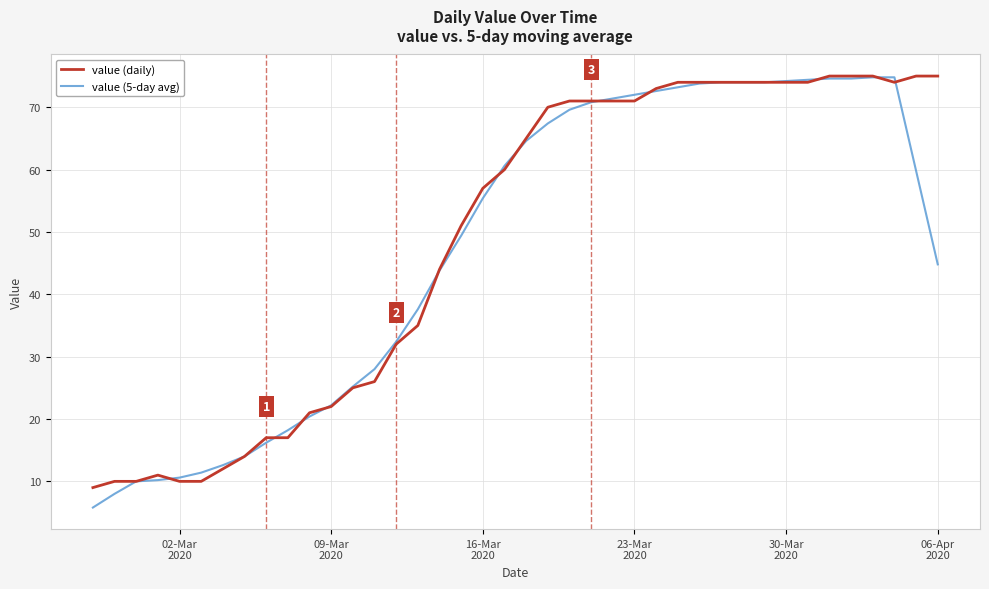

What is the smallest value displayed?

5.8